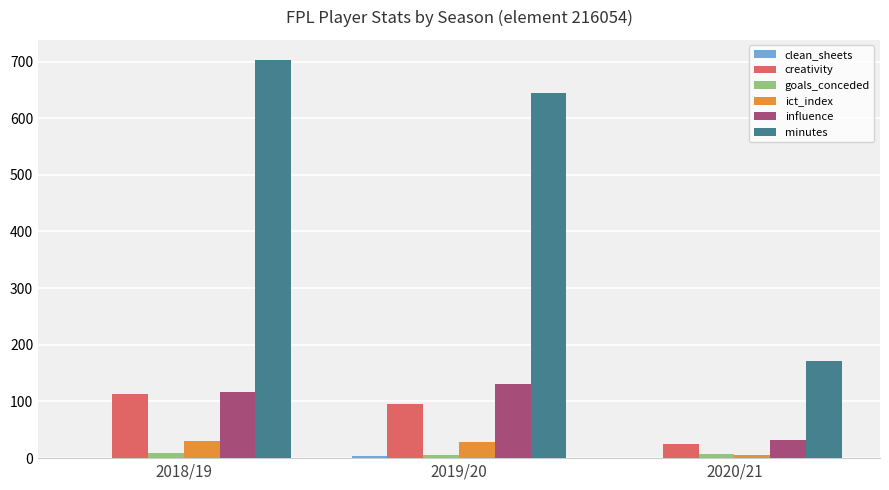

What is the sum of all minutes values?

1519.0